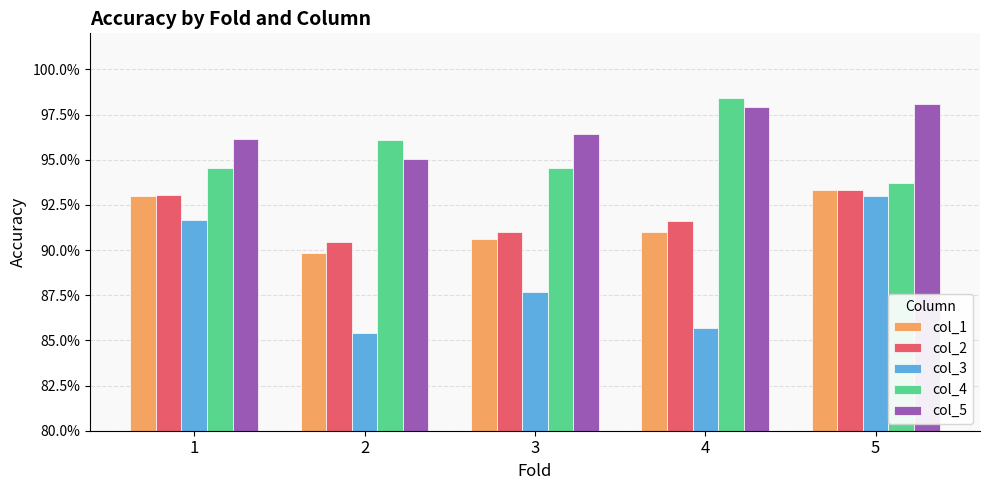

At which category is the sum across all series the highest?

5